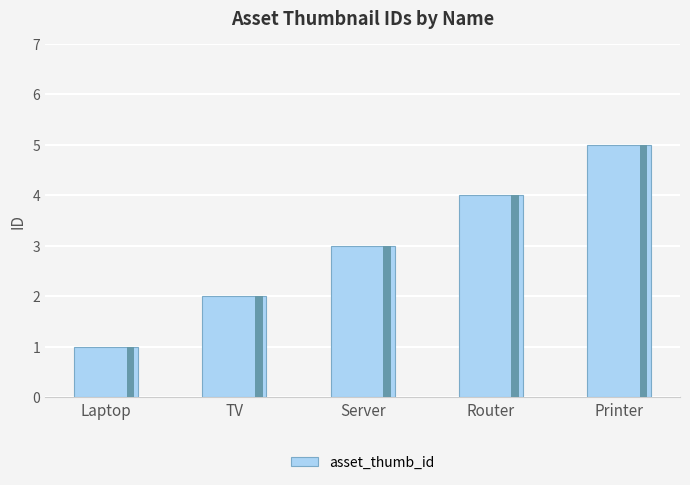

Count the number of values greater than 3.

2